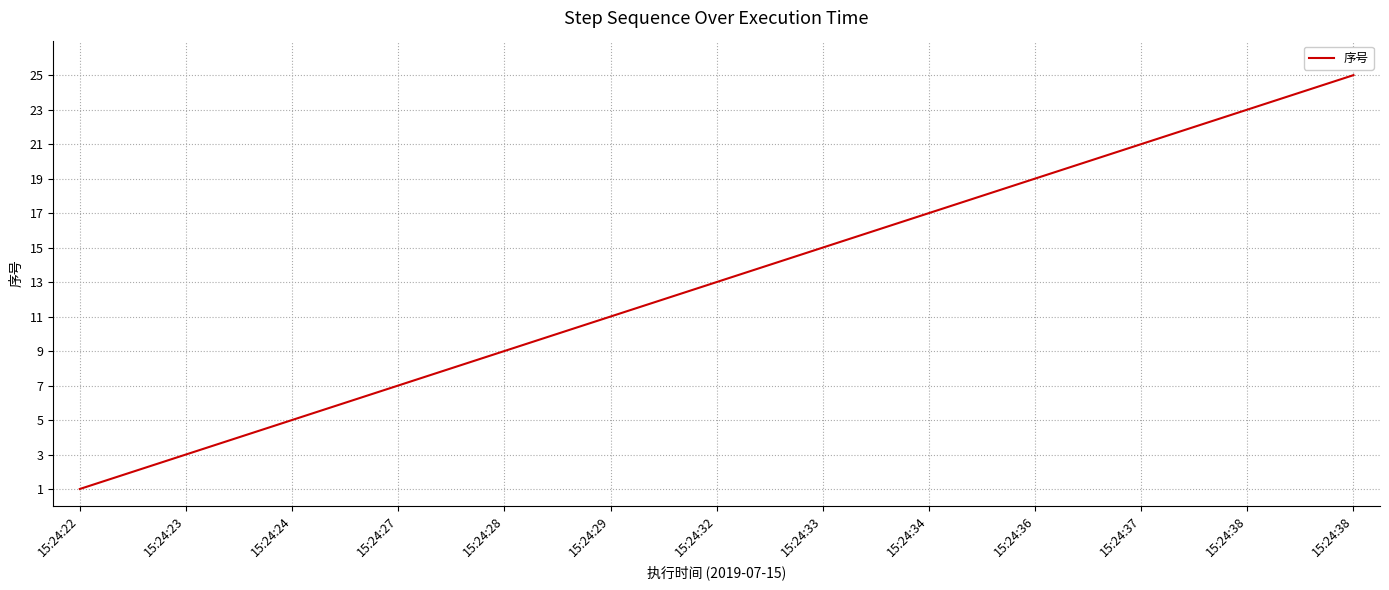

What is the greatest value displayed?

25